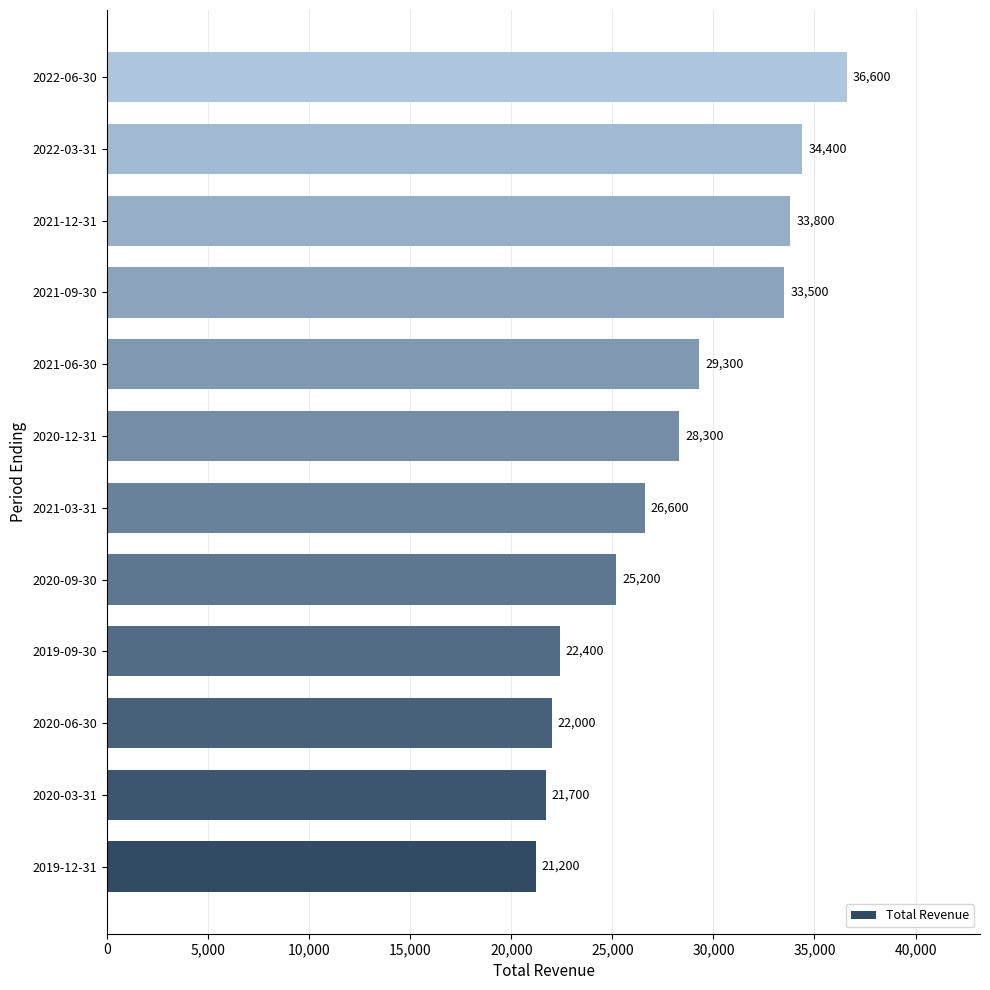

The chart shows a value of 25200 at 2020-09-30. True or false?

True